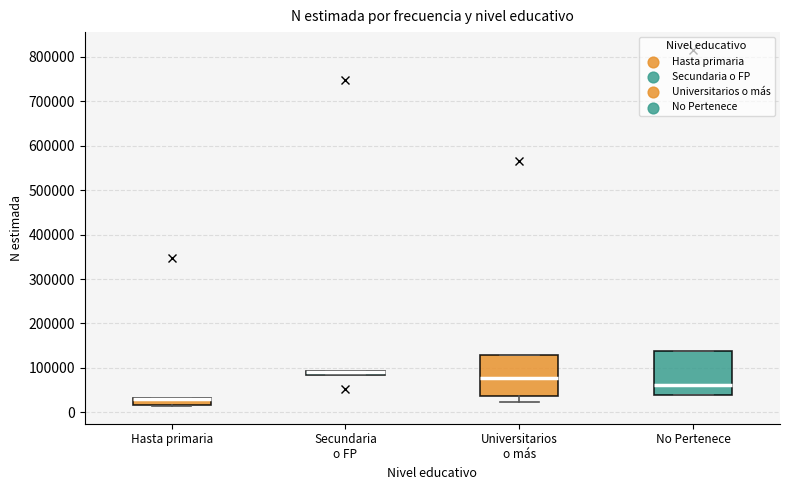

Where does the median line of the box for No Pertenece sit on the y-axis? The values are not printed on the chart, so give them approximately, as read against the axis.

60000